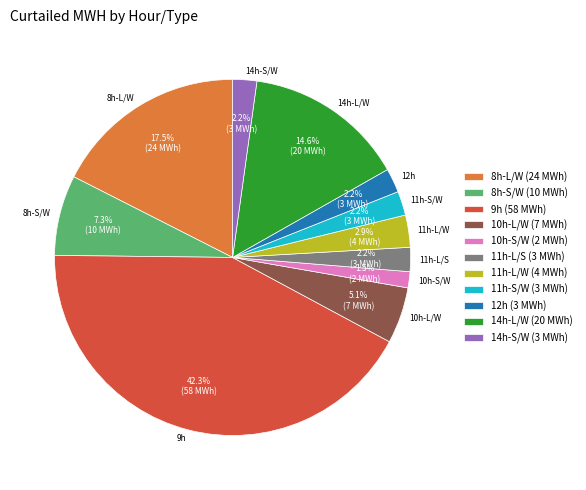

Is there any slice that represents more than half of the pie?

No